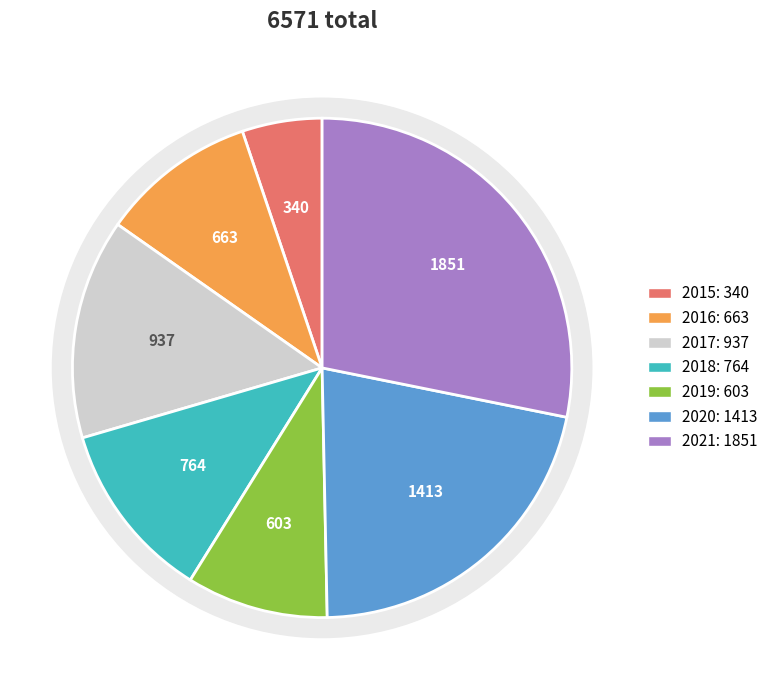

What is the smallest slice in the pie chart?

2015